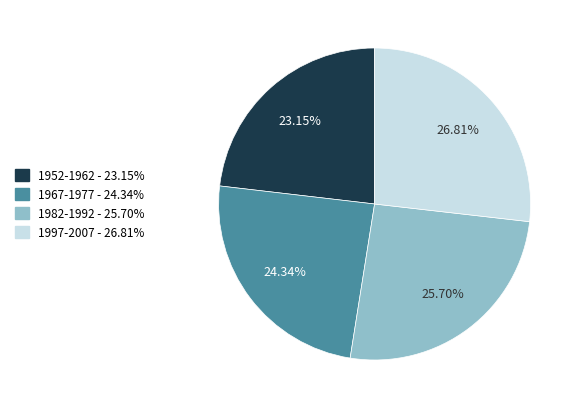

Does any single category account for the majority?

No